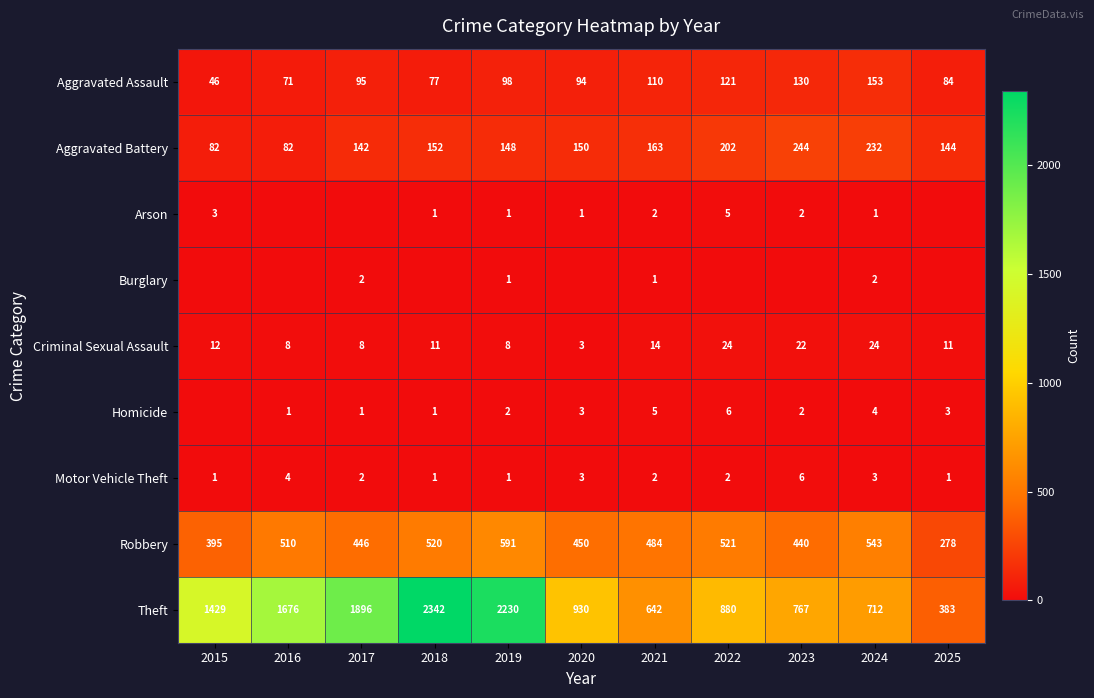

What is the total value across all series at 2020?

1634